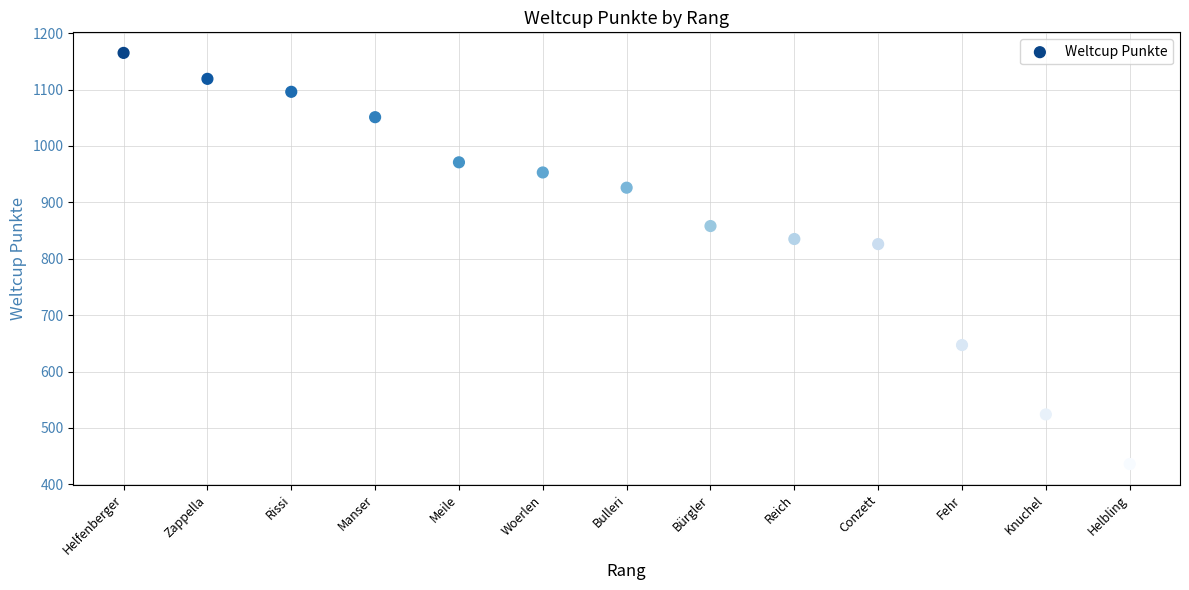

What Y value in the scatter plot is closest to 800?

826